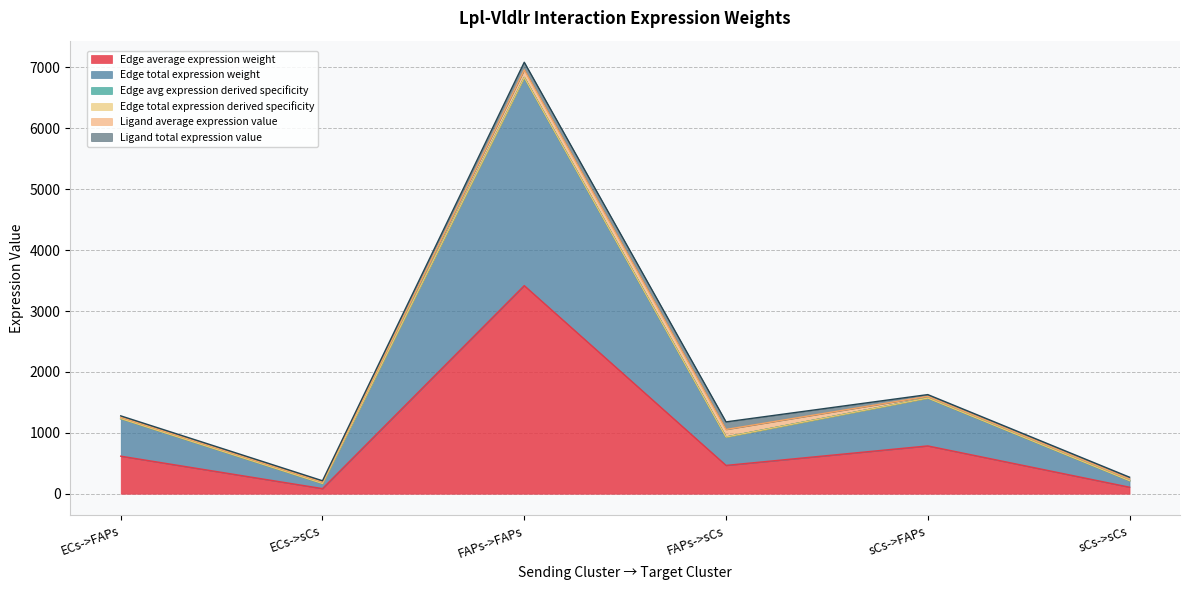

What is the approximate value of Edge total expression weight at sCs->sCs?

106.8